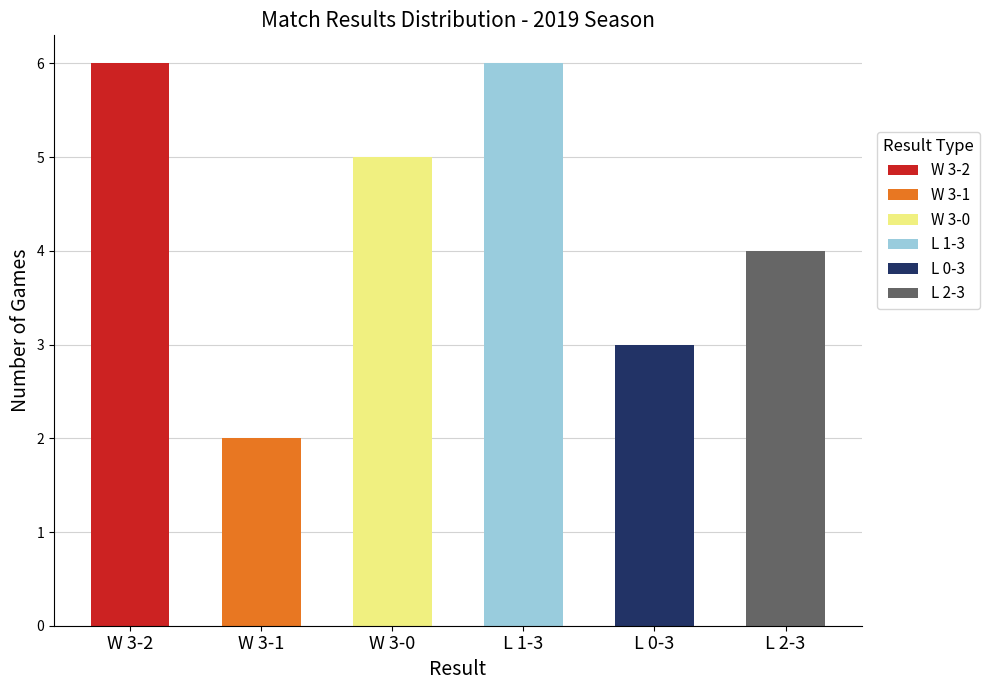

What is the change in value from L 0-3 to L 2-3?

+1